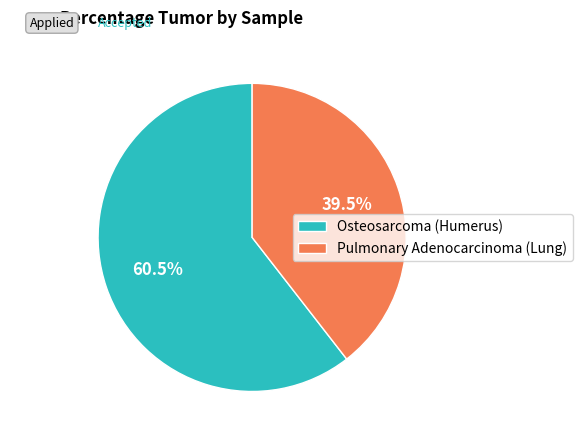

Count the number of slices in the pie.

2